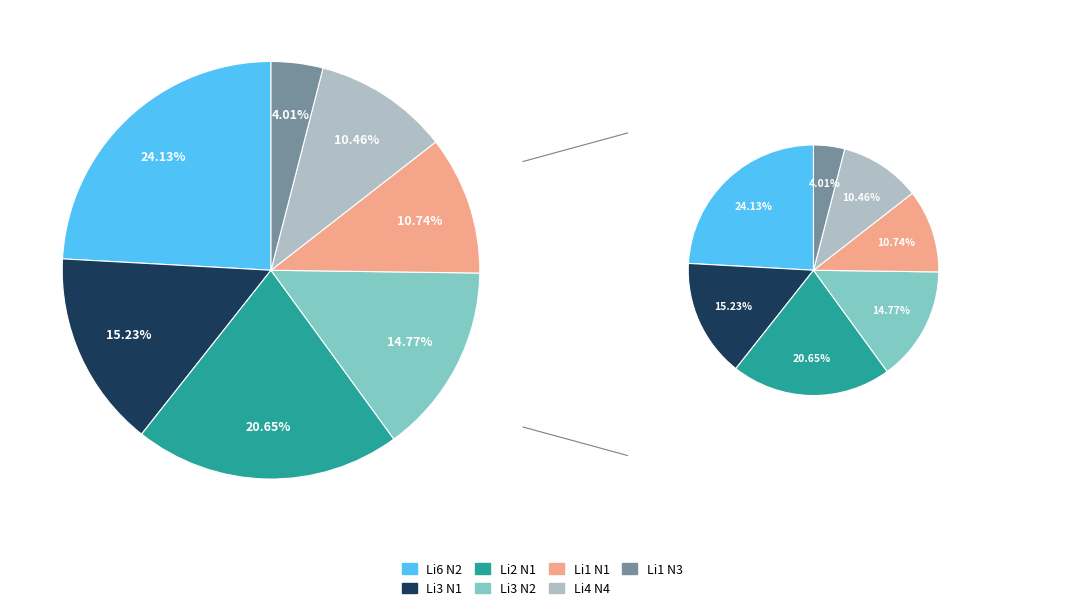

Does Li3 N2 represent more than half of the total?

No